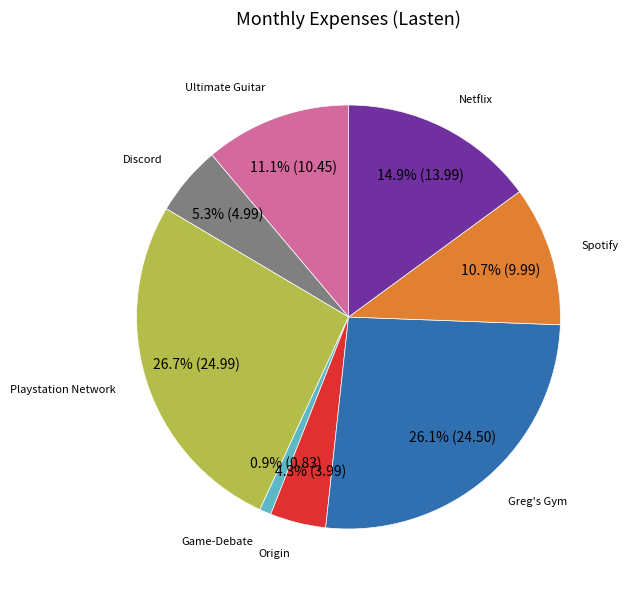

Does any single category account for the majority?

No